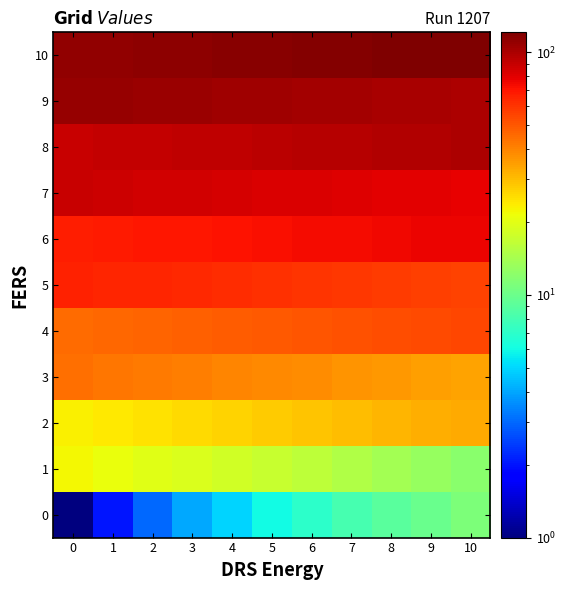

Reading left to right, extract all data points from this chart.

0: 0=1	1=2	2=3	3=4	4=5	5=6	6=7	7=8	8=9	9=10	10=11
1: 0=22	1=21	2=20	3=19	4=18	5=17	6=16	7=15	8=14	9=13	10=12
2: 0=23	1=24	2=25	3=26	4=27	5=28	6=29	7=30	8=31	9=32	10=33
3: 0=44	1=43	2=42	3=41	4=40	5=39	6=38	7=37	8=36	9=35	10=34
4: 0=45	1=46	2=47	3=48	4=49	5=50	6=51	7=52	8=53	9=54	10=55
5: 0=66	1=65	2=64	3=63	4=62	5=61	6=60	7=59	8=58	9=57	10=56
6: 0=67	1=68	2=69	3=70	4=71	5=72	6=73	7=74	8=75	9=76	10=77
7: 0=88	1=87	2=86	3=85	4=84	5=83	6=82	7=81	8=80	9=79	10=78
8: 0=89	1=90	2=91	3=92	4=93	5=94	6=95	7=96	8=97	9=98	10=99
9: 0=110	1=109	2=108	3=107	4=106	5=105	6=104	7=103	8=102	9=101	10=100
10: 0=111	1=112	2=113	3=114	4=115	5=116	6=117	7=118	8=119	9=120	10=121